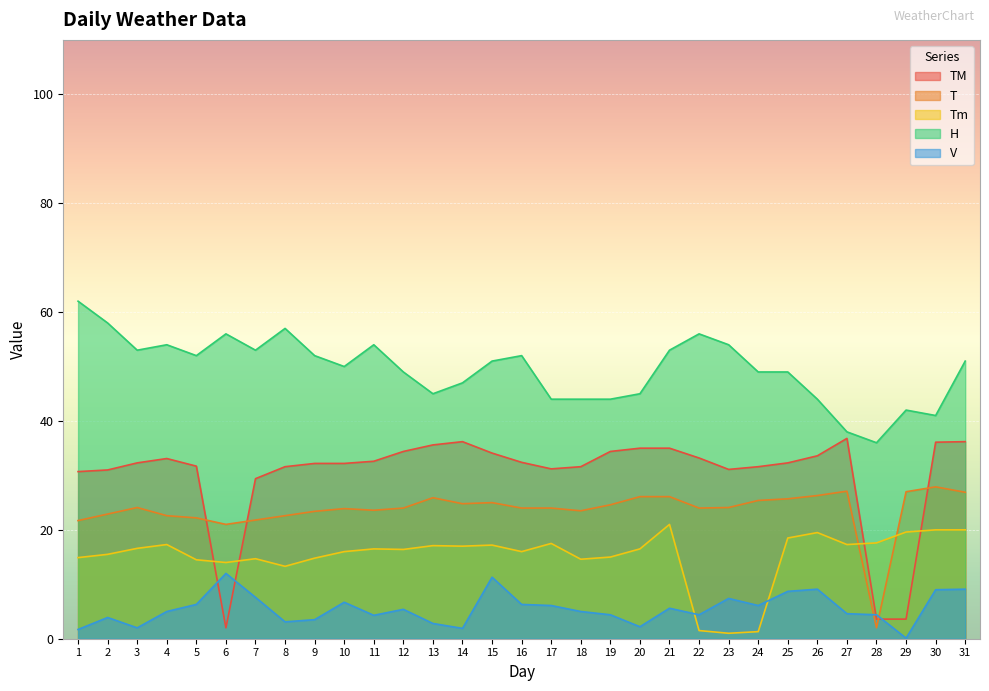

How many data points in V are less than 5?

14